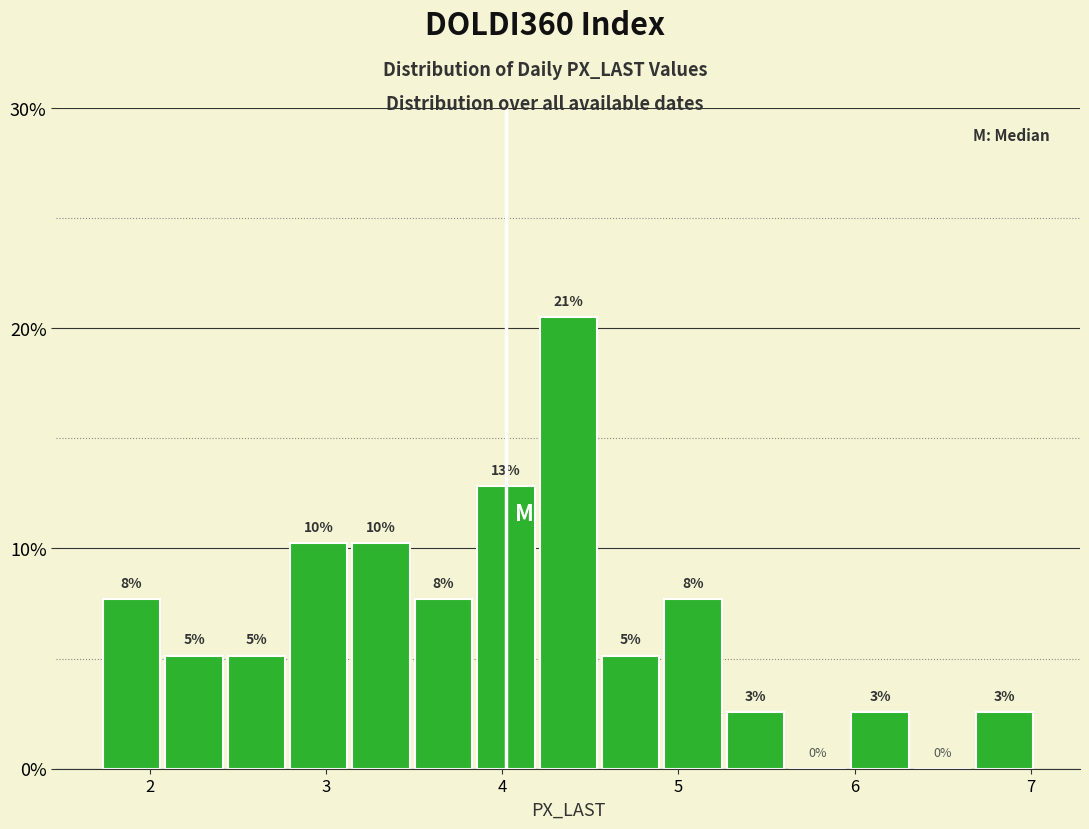

Read against the x-axis, roughly where is the centre of the tallest bar?

4.4